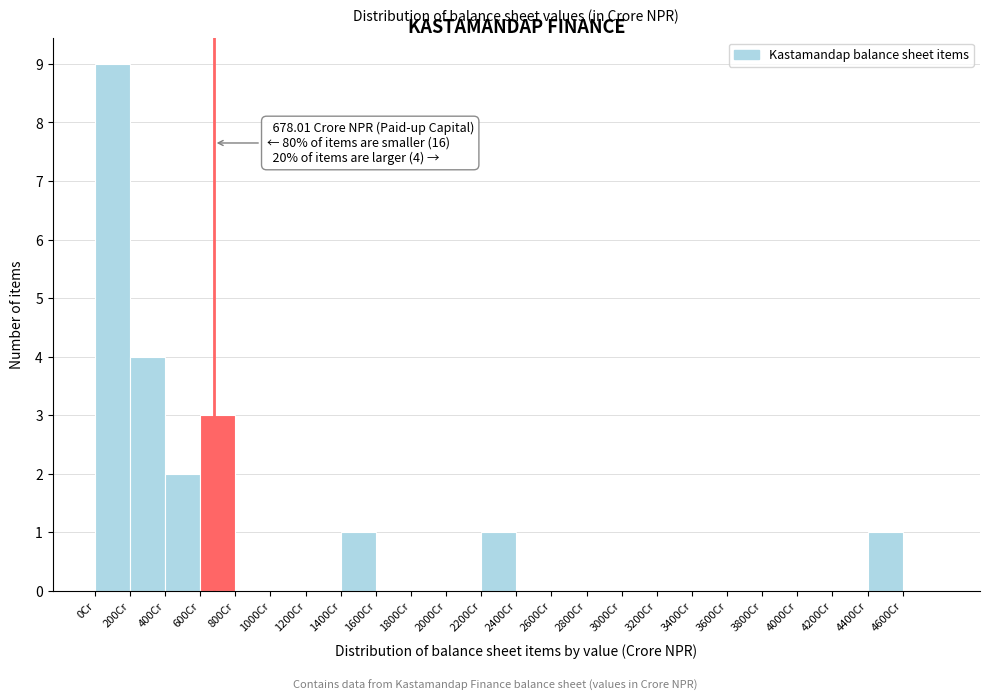

Over which range of the x-axis is the bar tallest?

0 to 200